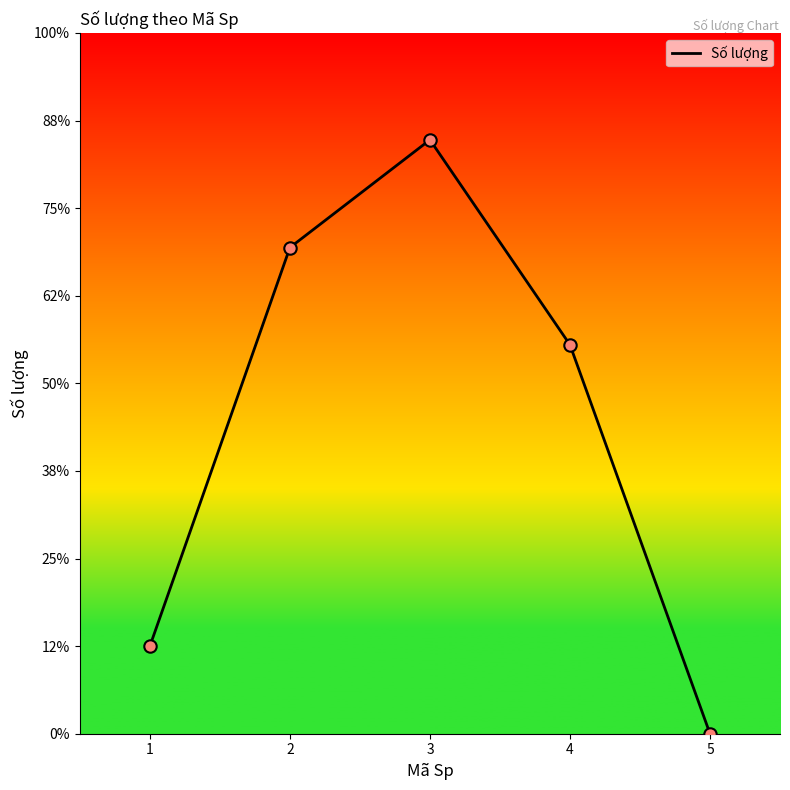

Between 2 and 3, which is larger?

3